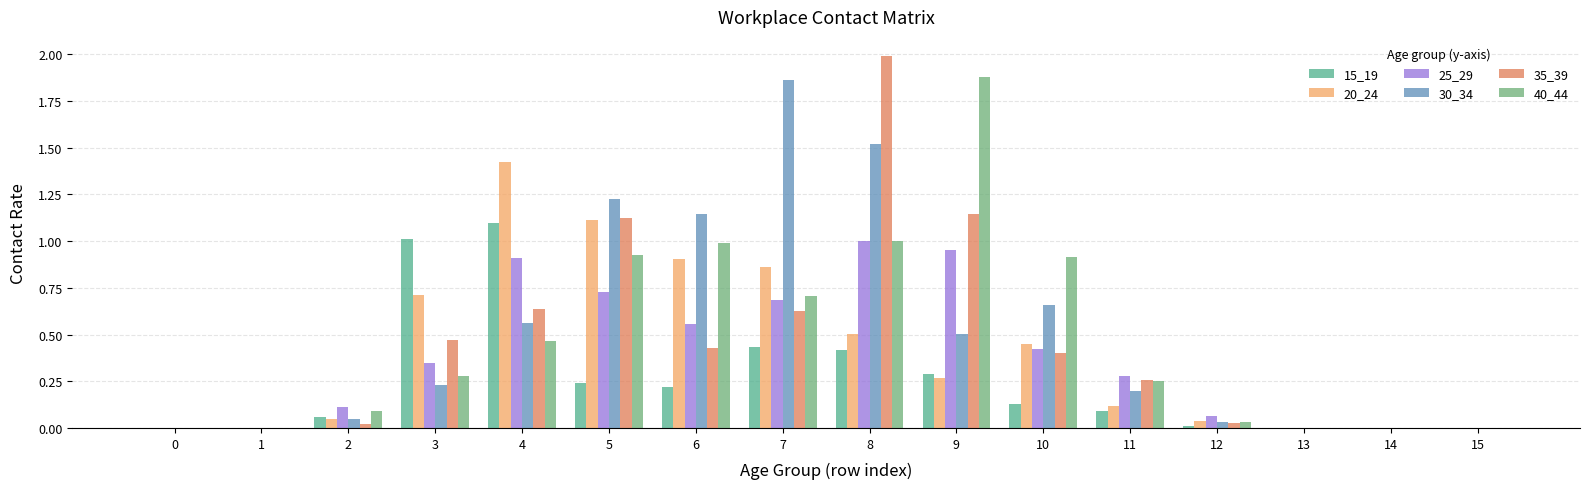

How many categories are shown in the chart?

16